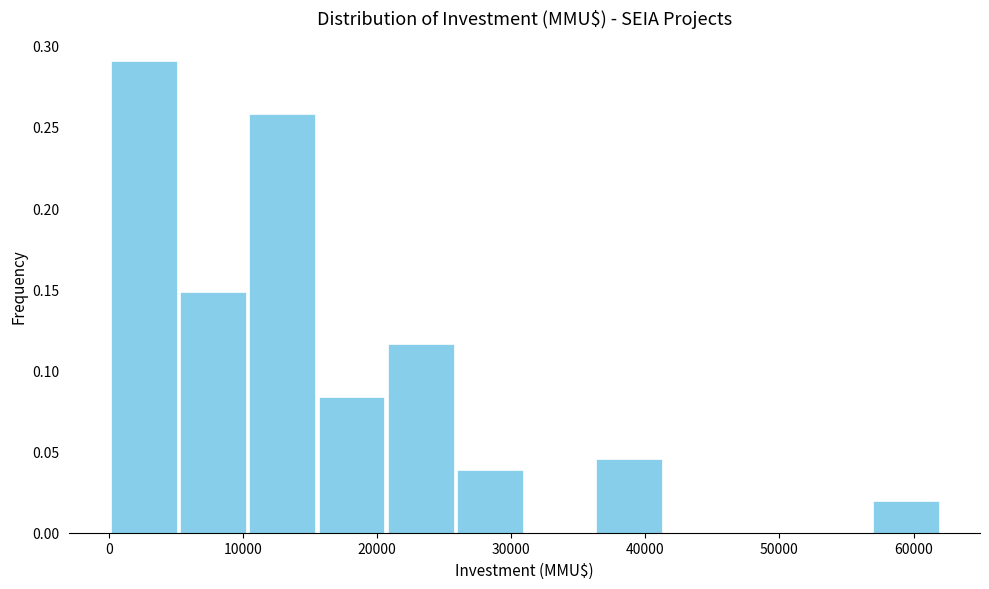

Reading left to right, list every bar in this chart as the range it spans on the x-axis followed by its height. Neither the bar edges nor the heights are printed on the chart, so give them approximately, as read against the axes.

0 to 5000: 0.290
5000 to 10000: 0.150
10000 to 16000: 0.260
16000 to 21000: 0.085
21000 to 26000: 0.115
26000 to 31000: 0.040
31000 to 36000: 0
36000 to 41000: 0.045
41000 to 47000: 0
47000 to 52000: 0
52000 to 57000: 0
57000 to 62000: 0.020